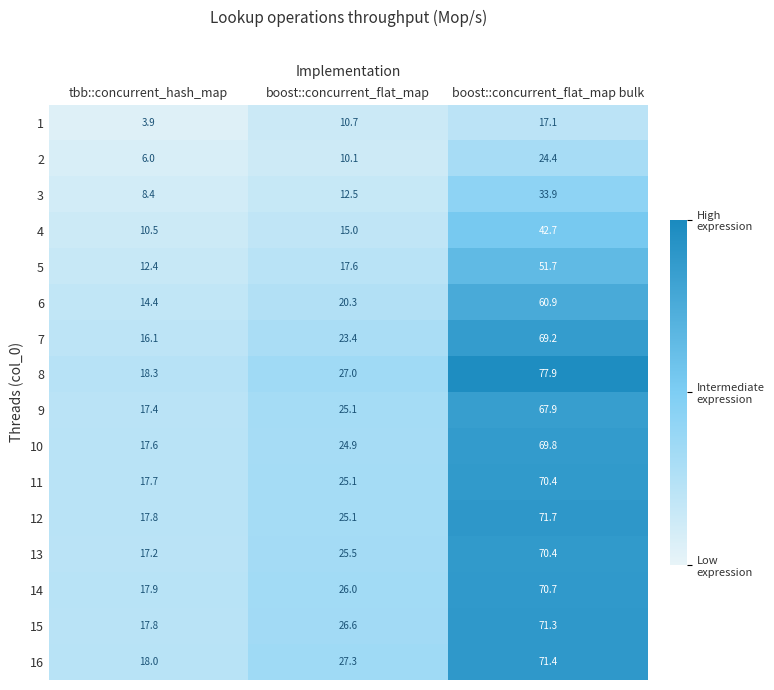

How many data points does each series have?

3